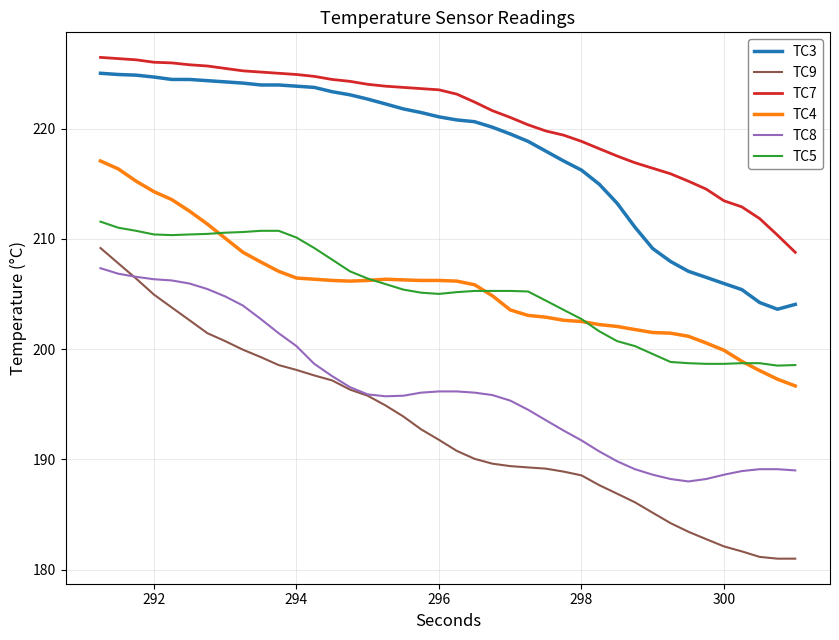

Which series has the largest total across all categories?

TC7